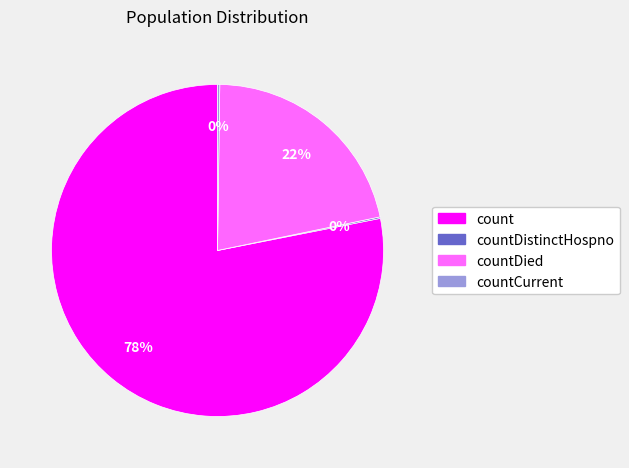

Combined, do count and countDied account for over 50%?

Yes